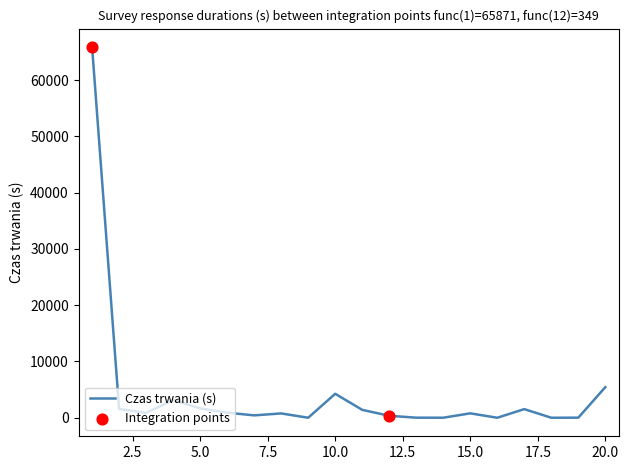

What is the difference between the maximum and minimum values?

65871